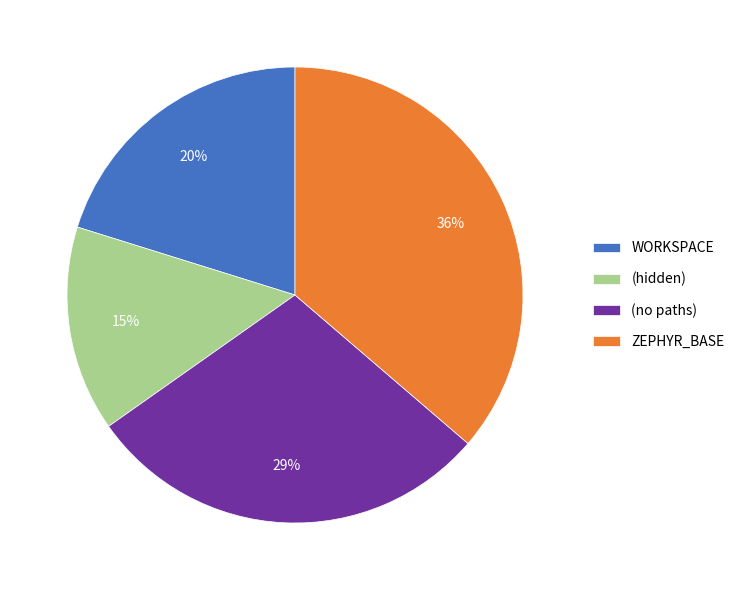

Between ZEPHYR_BASE and WORKSPACE, which is larger?

ZEPHYR_BASE